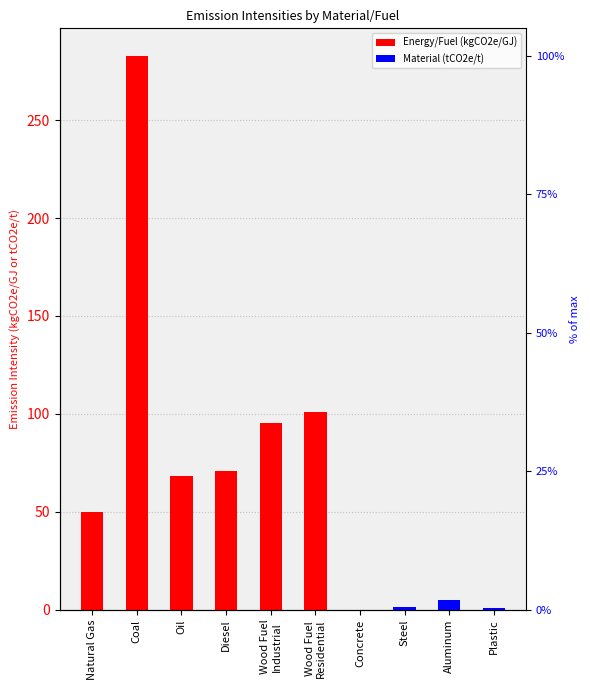

Approximately how many times larger is the value at Aluminum compared to Diesel?

0.1